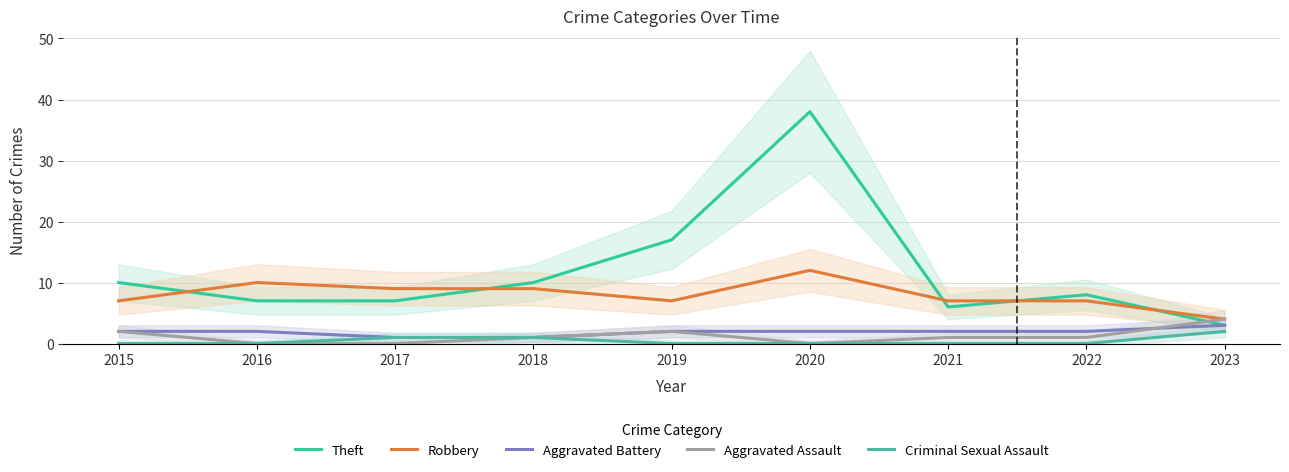

The Robbery series shows 9 at 2018. True or false?

True